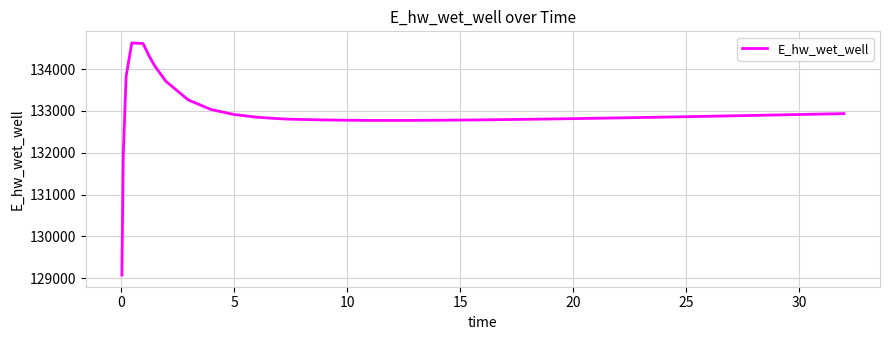

What is the difference between the maximum and second lowest values?

2658.0